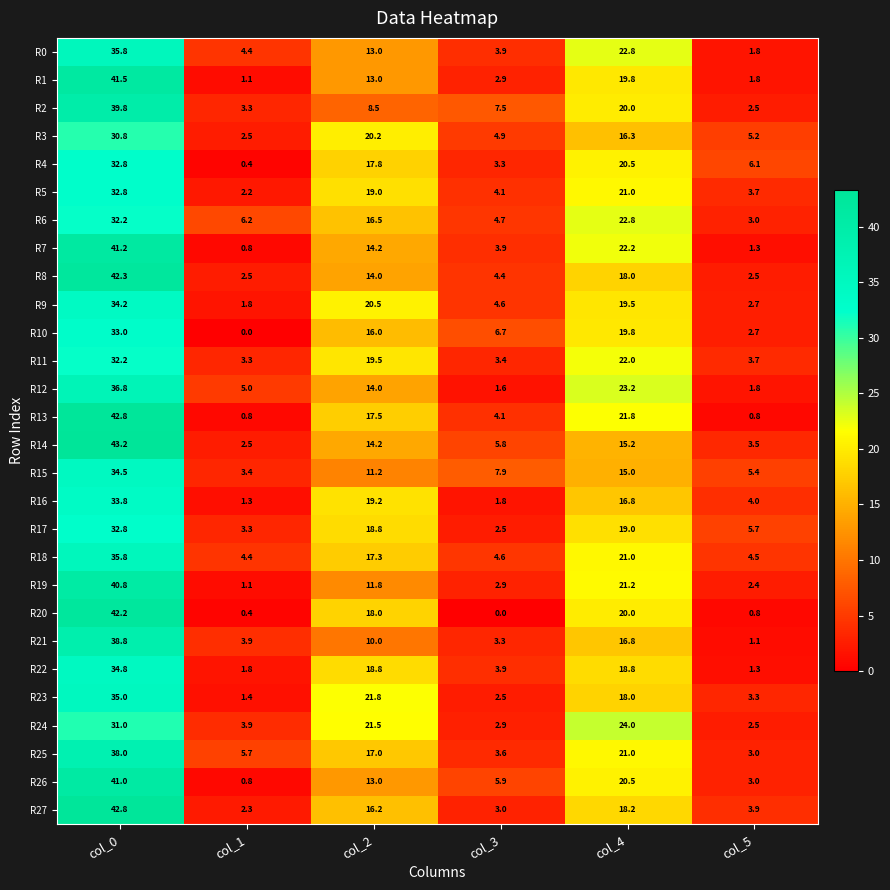

Read the R24 value at col_1.

3.9